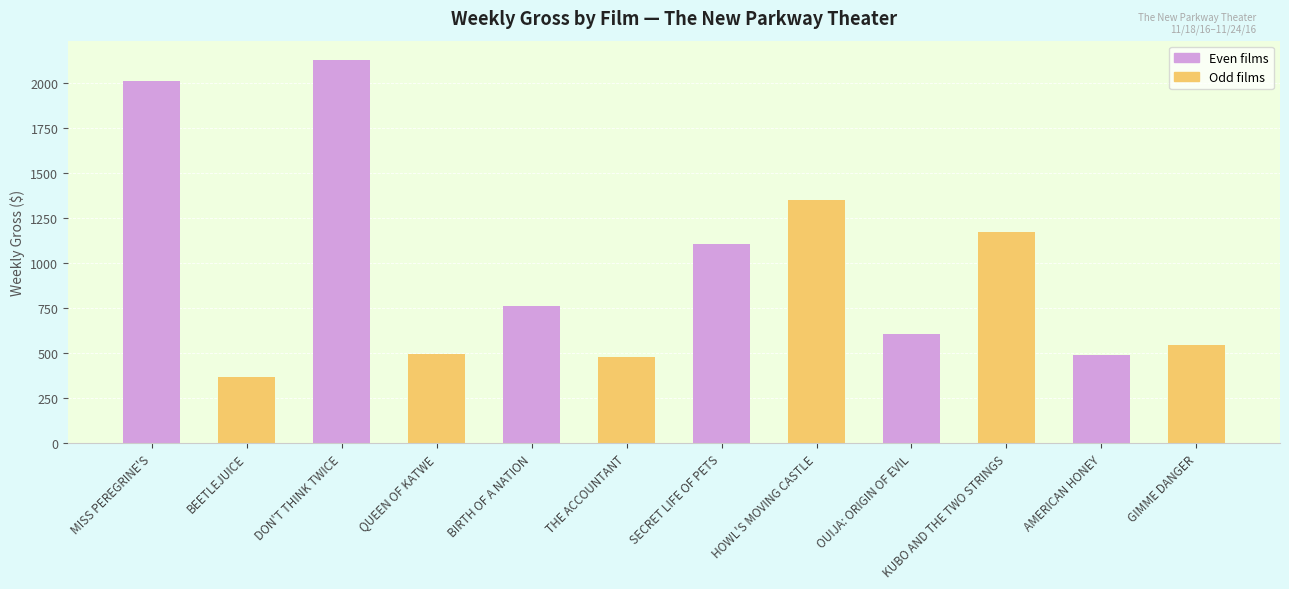

What value does the data have at BEETLEJUICE?

368